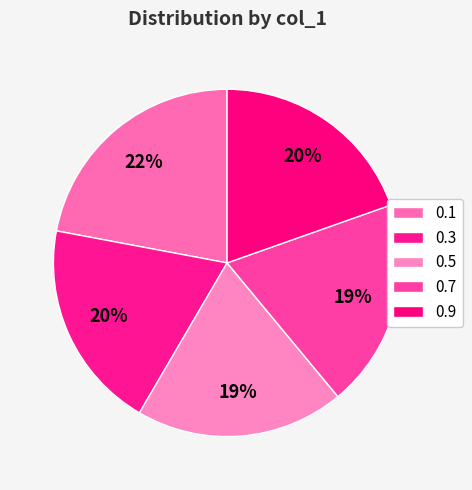

What is the largest slice in the pie chart?

0.1